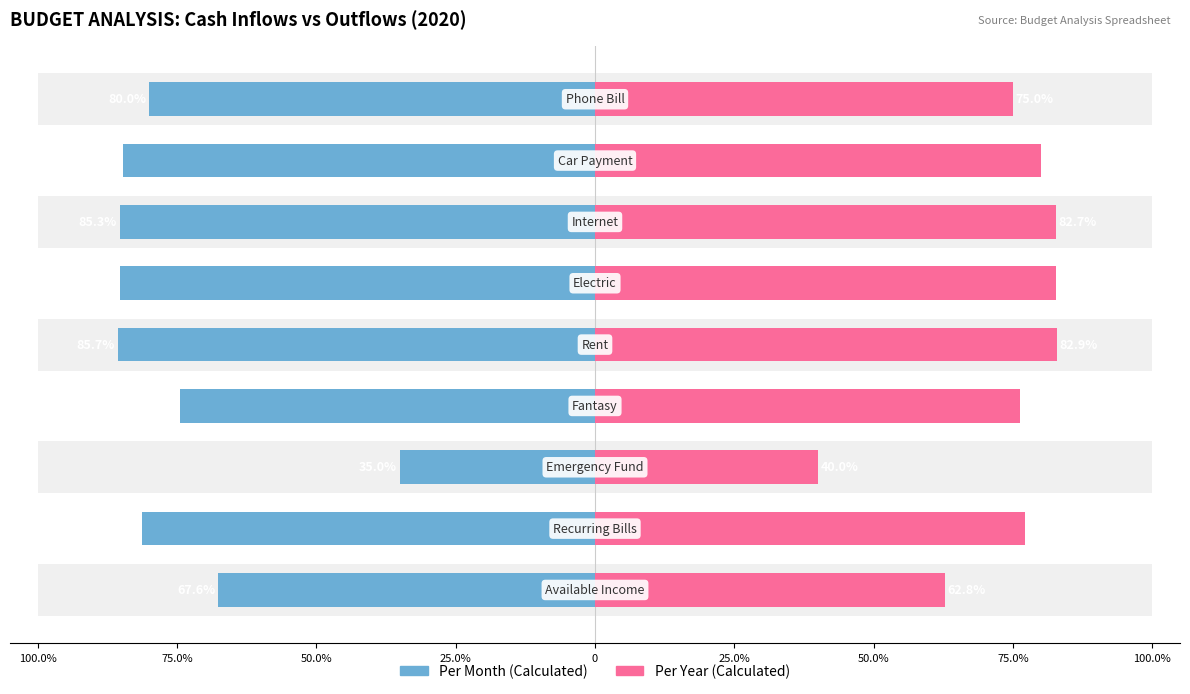

Rank the series by their average value, from highest to lowest.

Per Month (Calculated), Per Year (Calculated)